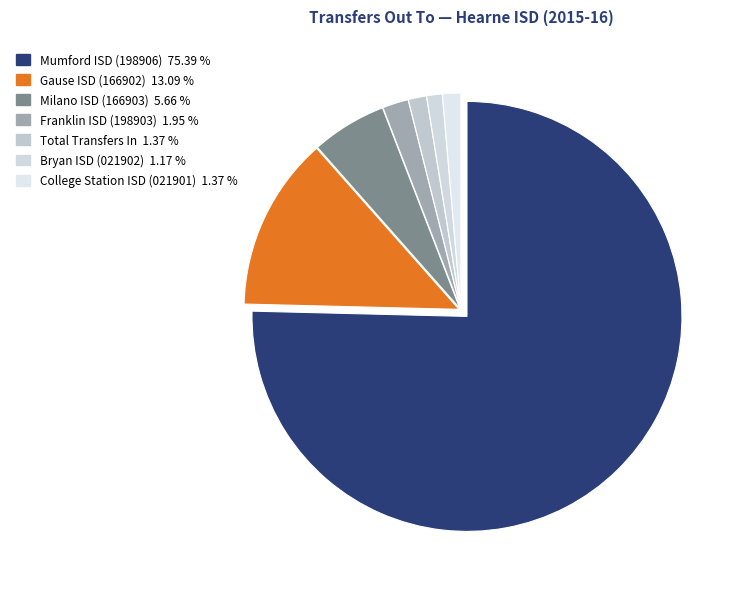

To the nearest percent, what is the difference between the Total Transfers In and Mumford ISD (198906) slice percentages?

74%